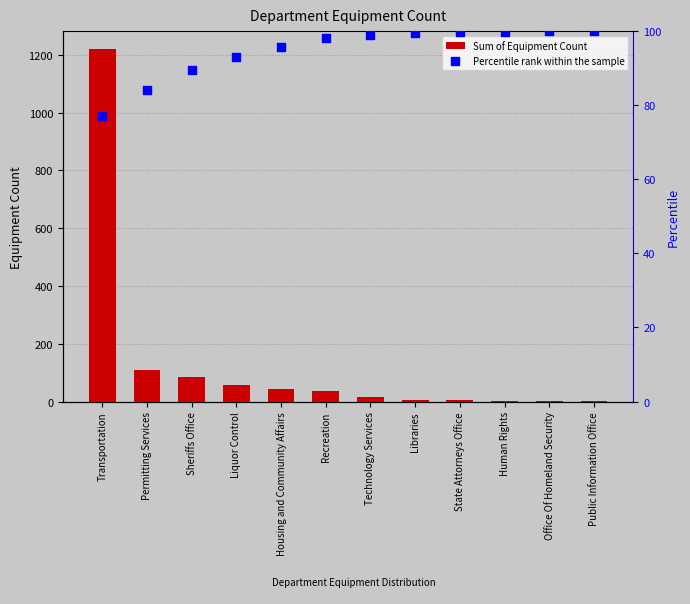

What are all the series names shown in the legend?

Sum of Equipment Count, Percentile rank within the sample